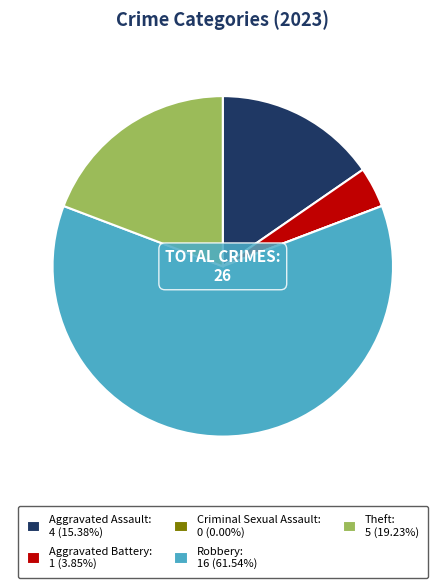

Which slice is the largest?

Robbery